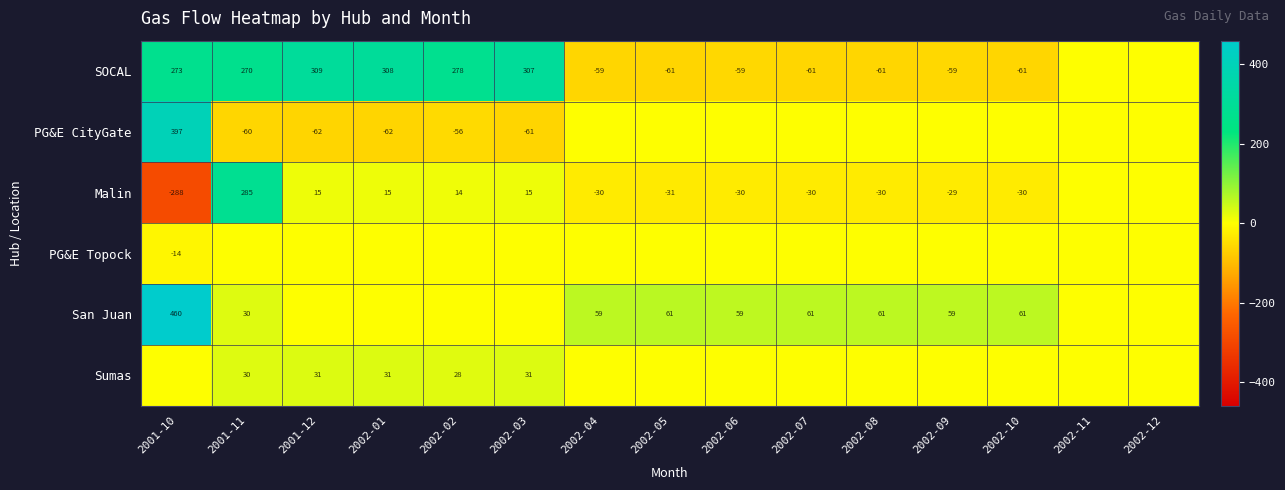

The value of PG&E Topock at 2001-10 is -14. True or false?

True